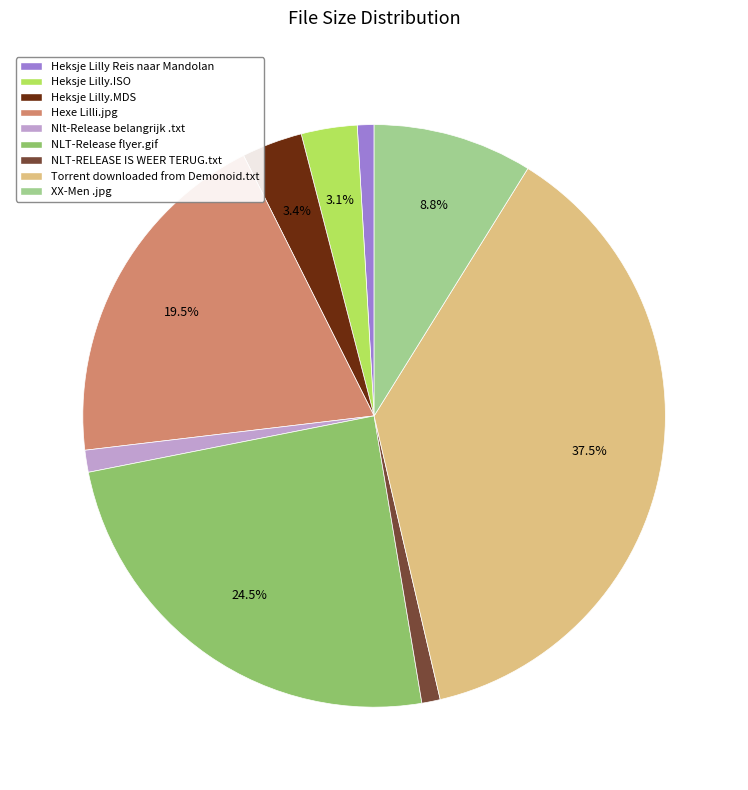

Which category has the biggest portion of the pie?

Torrent downloaded from Demonoid.txt